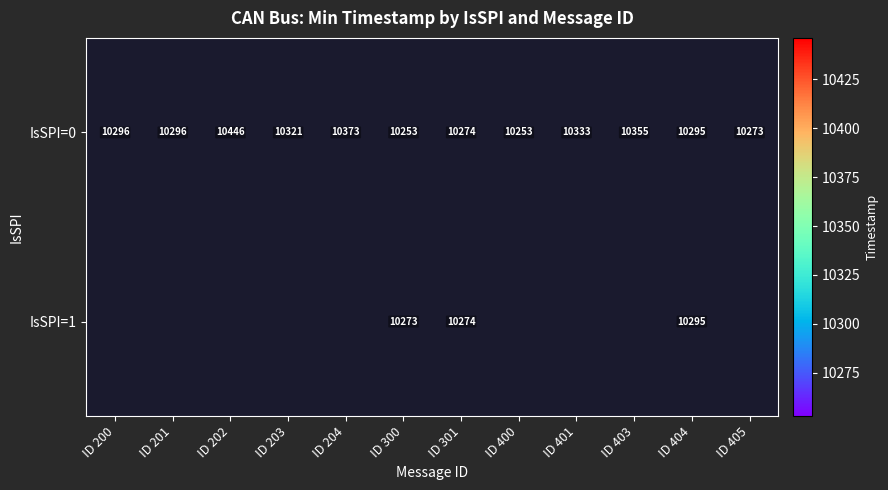

Is it true that IsSPI=0 equals 10373 at ID 204?

True